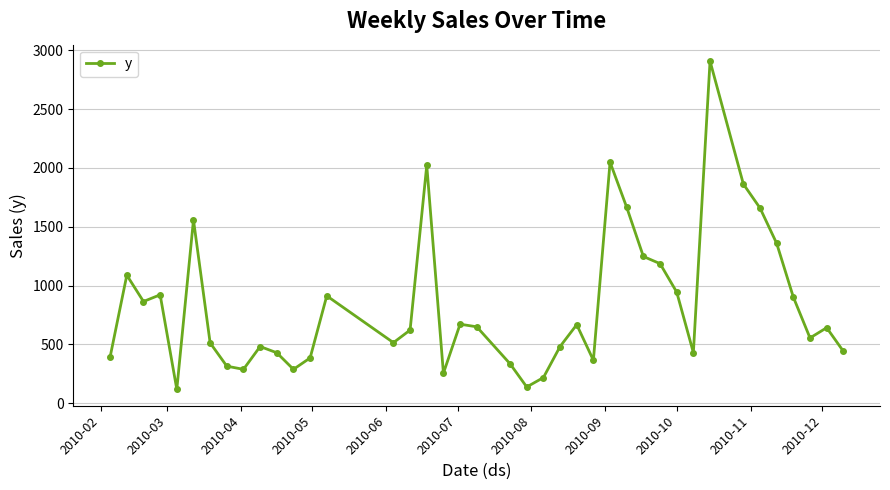

What is the value of the 38th point from the left?

554.0